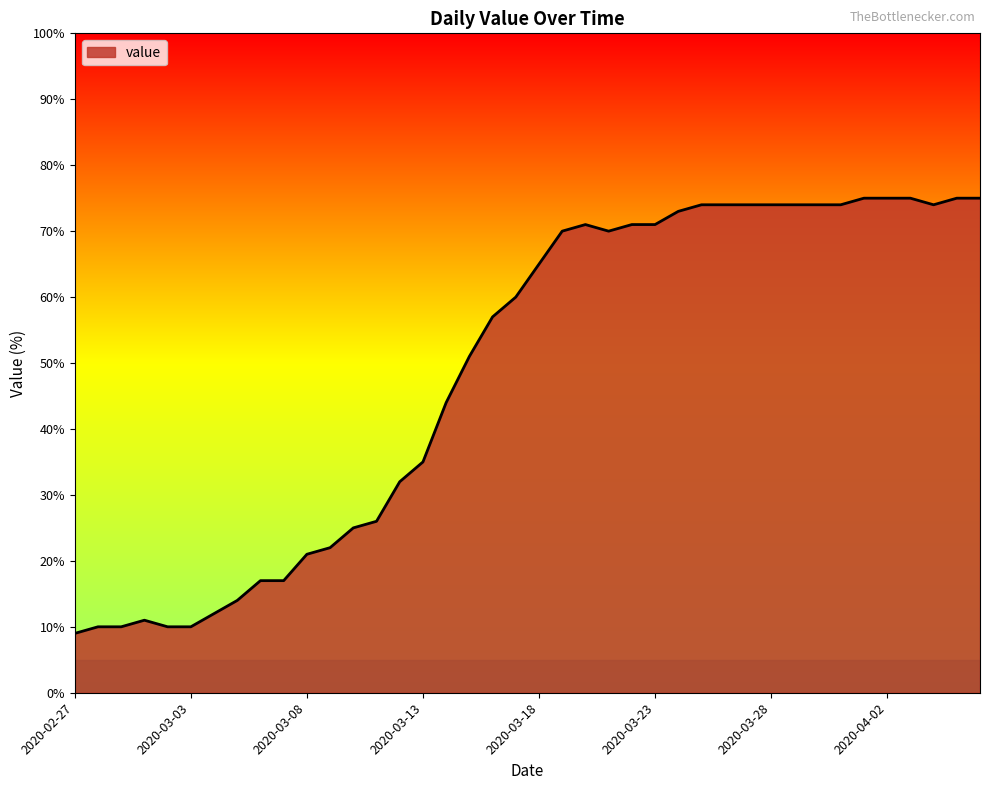

What is the difference between the maximum and minimum values?

66